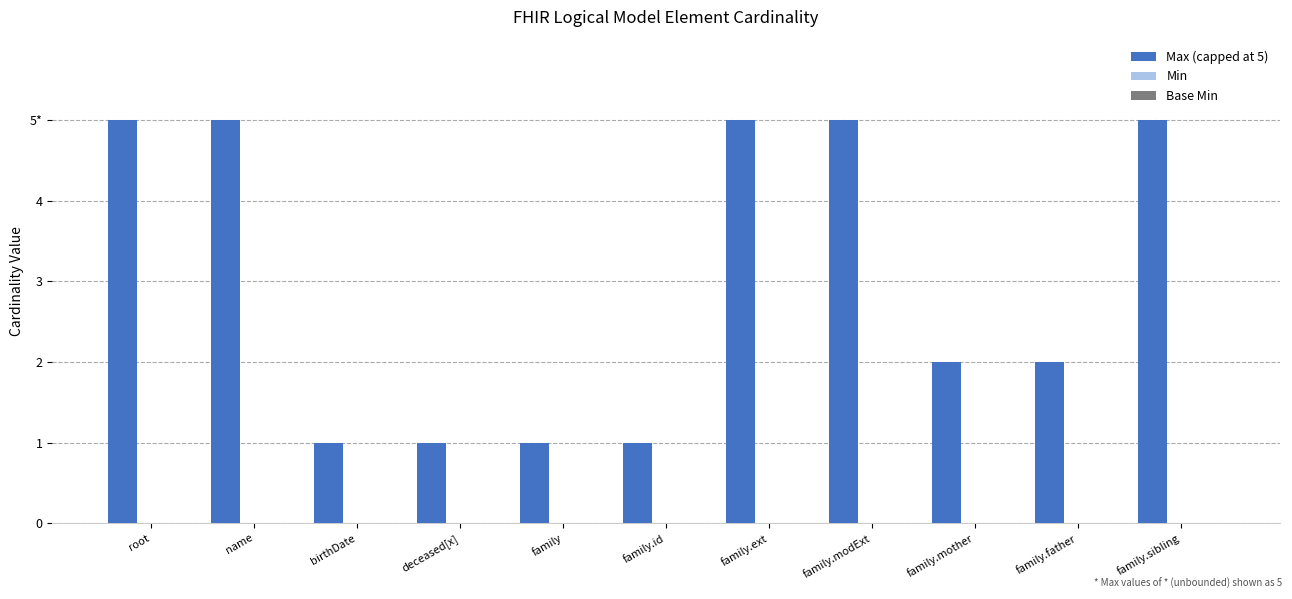

Are the bars horizontal?

No